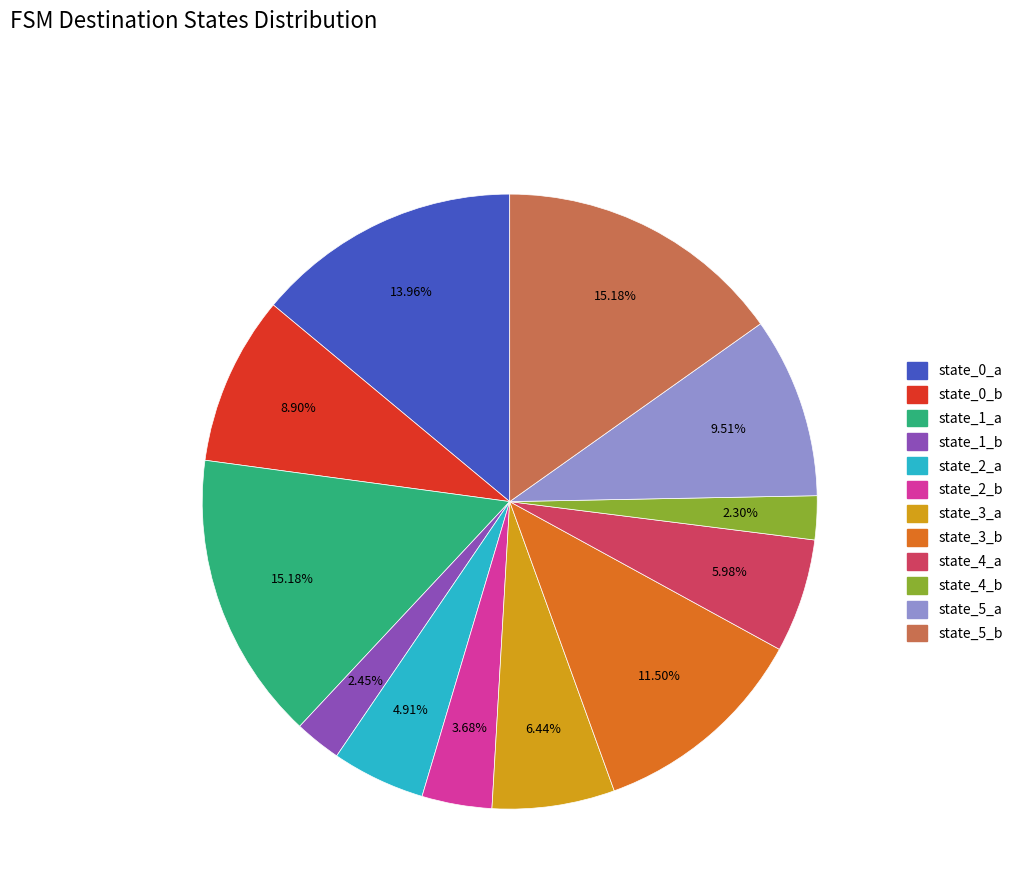

Combined, do state_5_a and state_1_b account for over 50%?

No